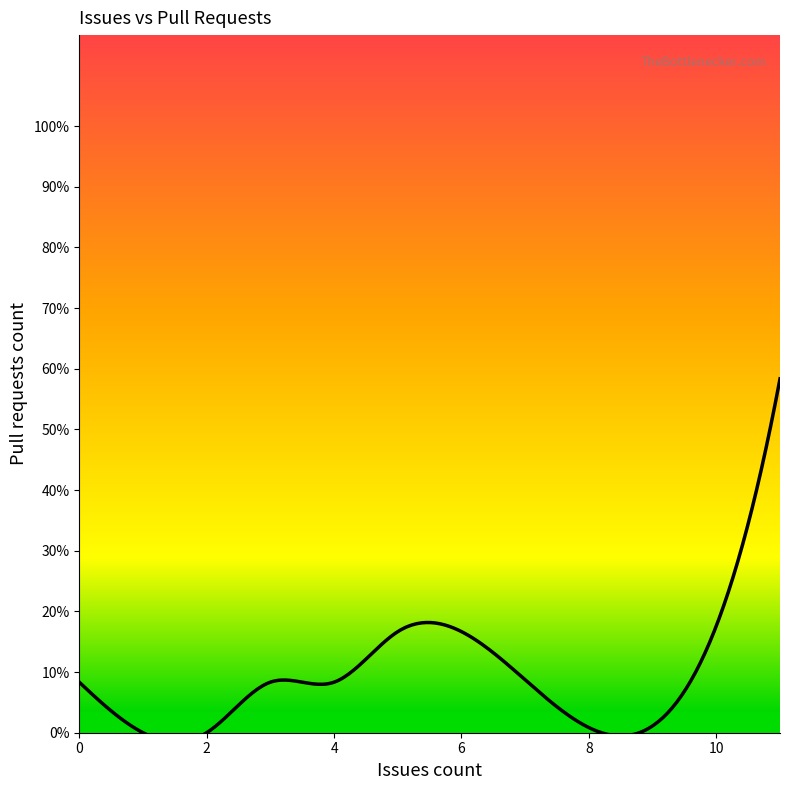

What is the average value?

1